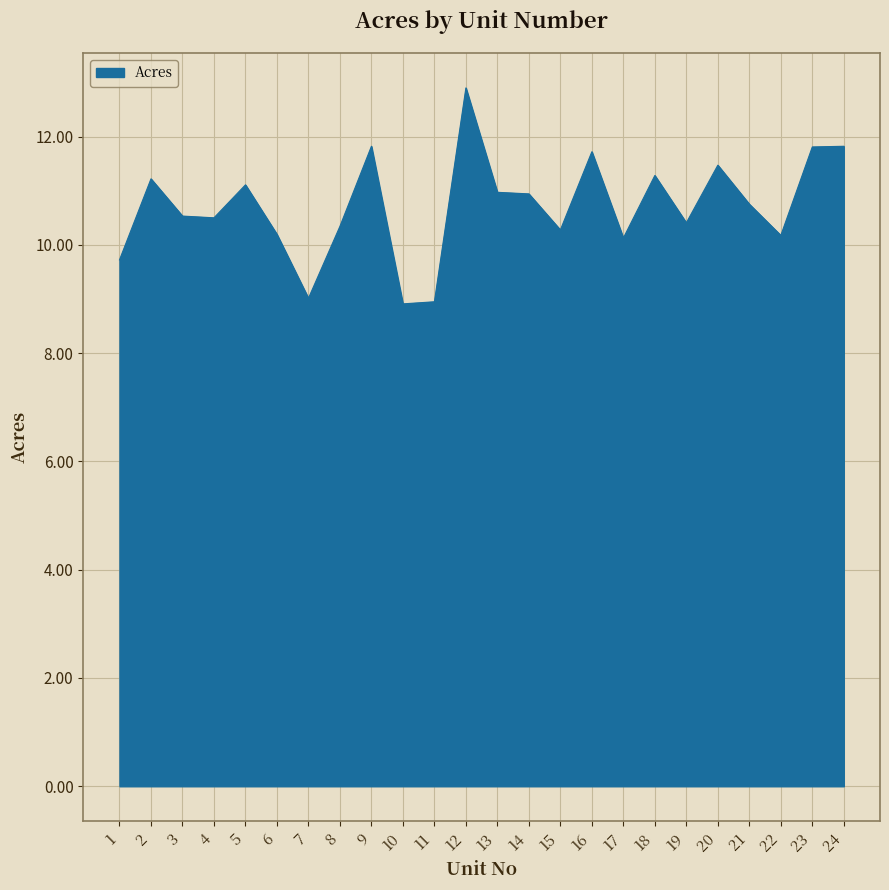

The chart shows a value of 5.1 at 4. True or false?

False